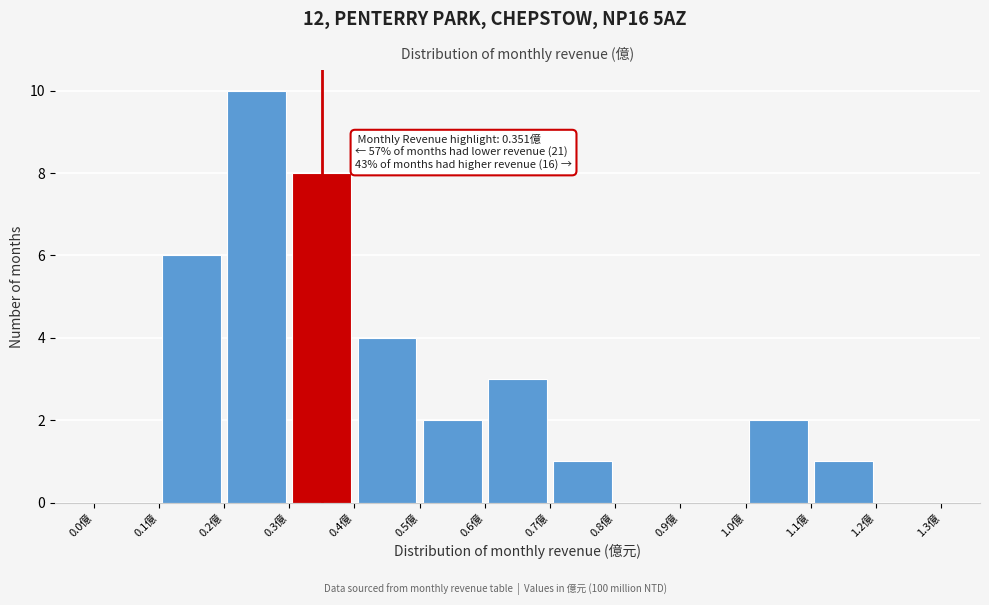

Which range on the x-axis has the tallest bar?

0.2 to 0.3